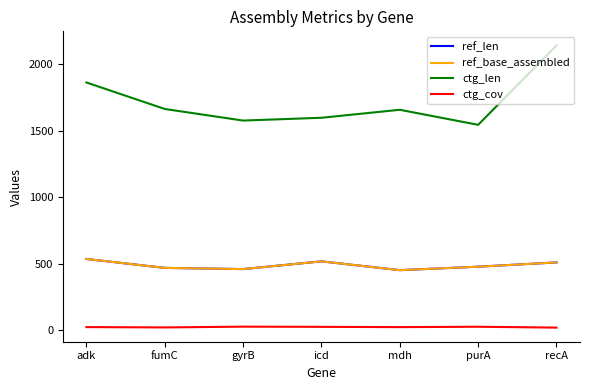

Is this an area chart (filled region under the line)?

No